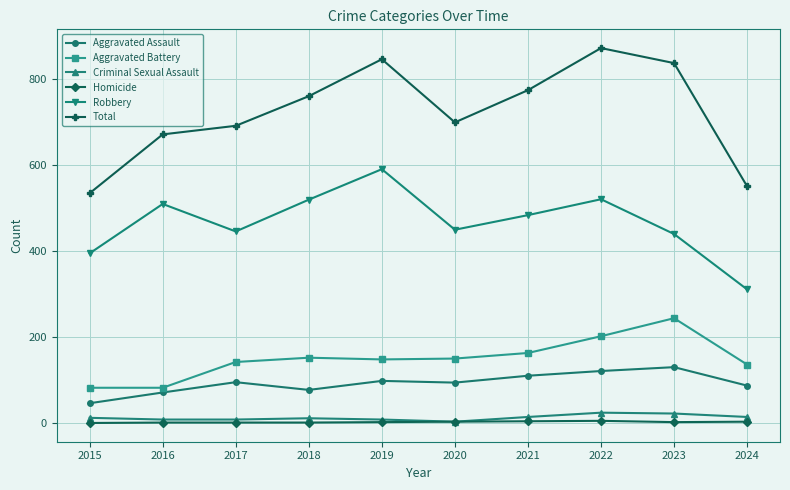

Which series has the widest spread of values?

Total